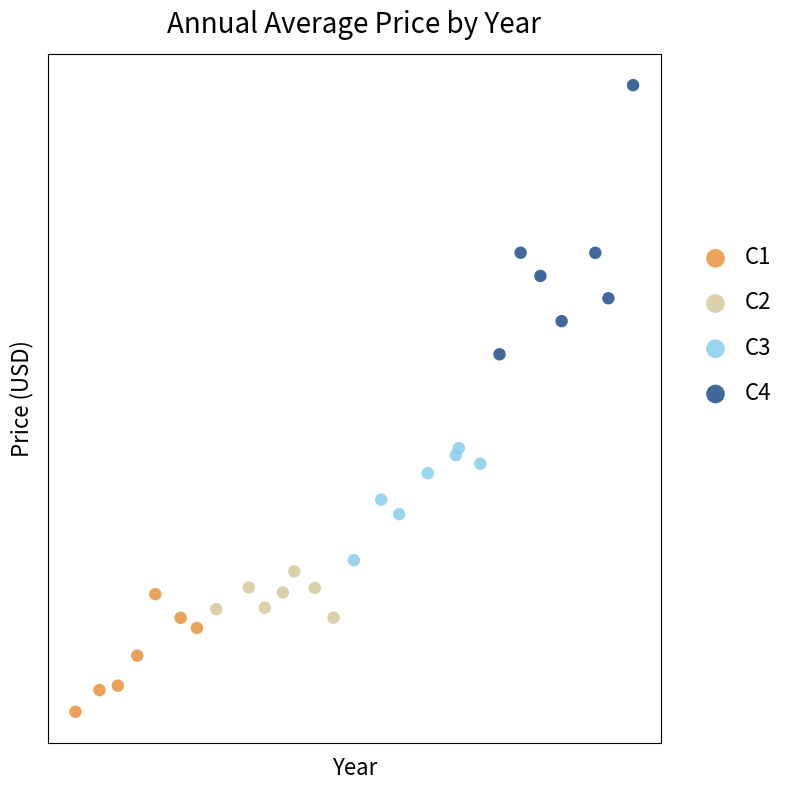

What are all the series names shown in the legend?

C1, C2, C3, C4